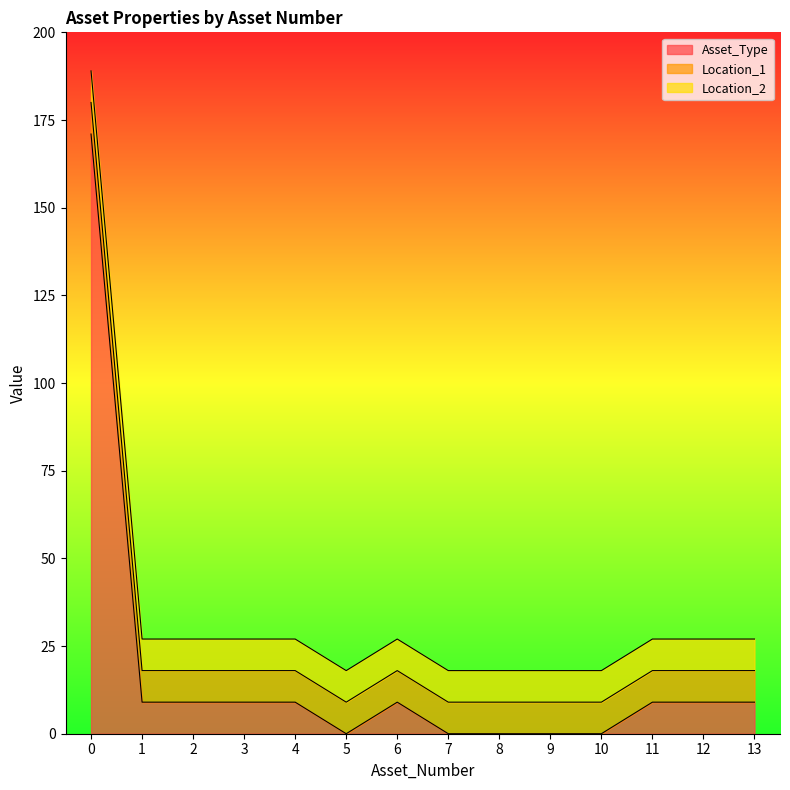

What is the highest value of the Location_2 series?

9